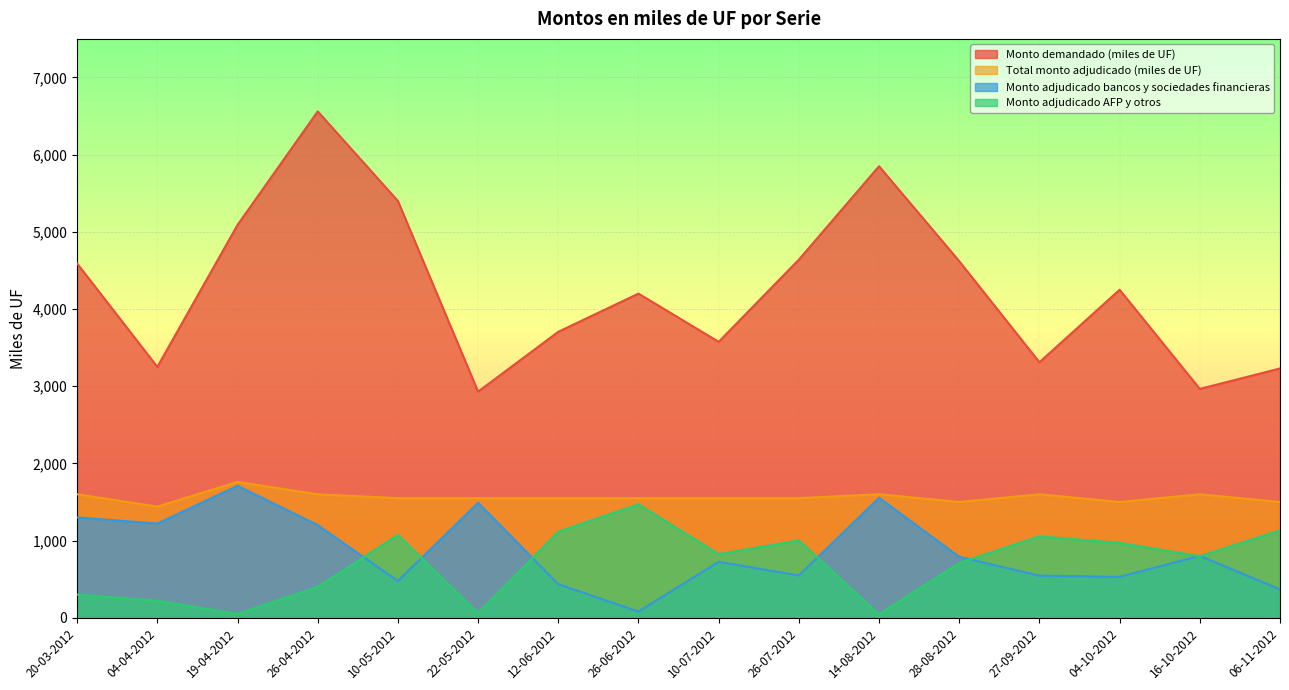

What is the difference between the second highest and second lowest values in the Monto demandado (miles de UF) series?

2885.0